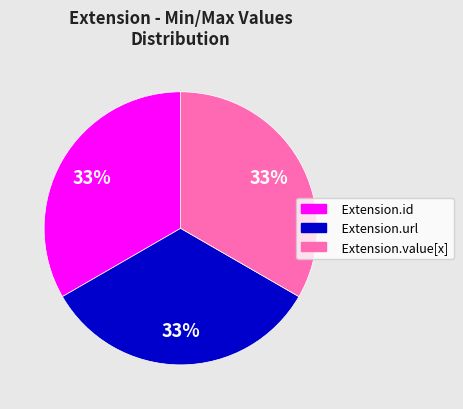

The Extension.id slice represents 14% of the pie. True or false?

False